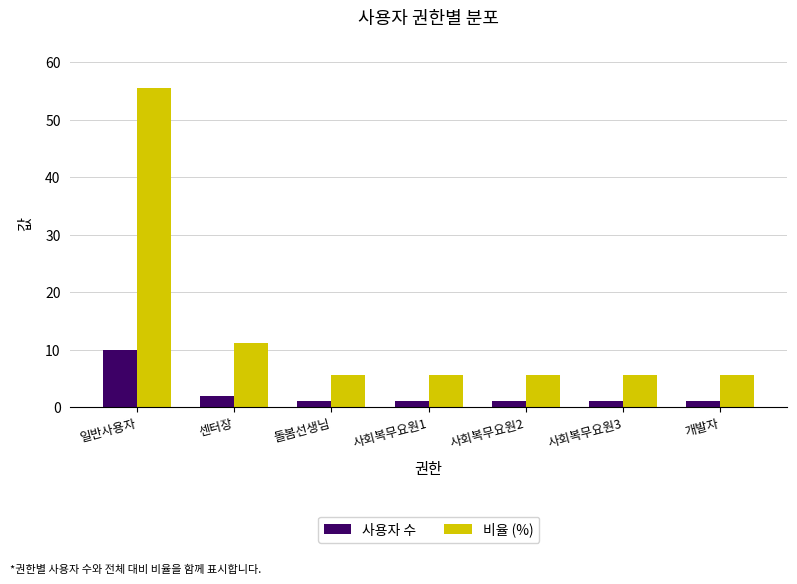

Which series has the largest range (max minus min)?

비율 (%)